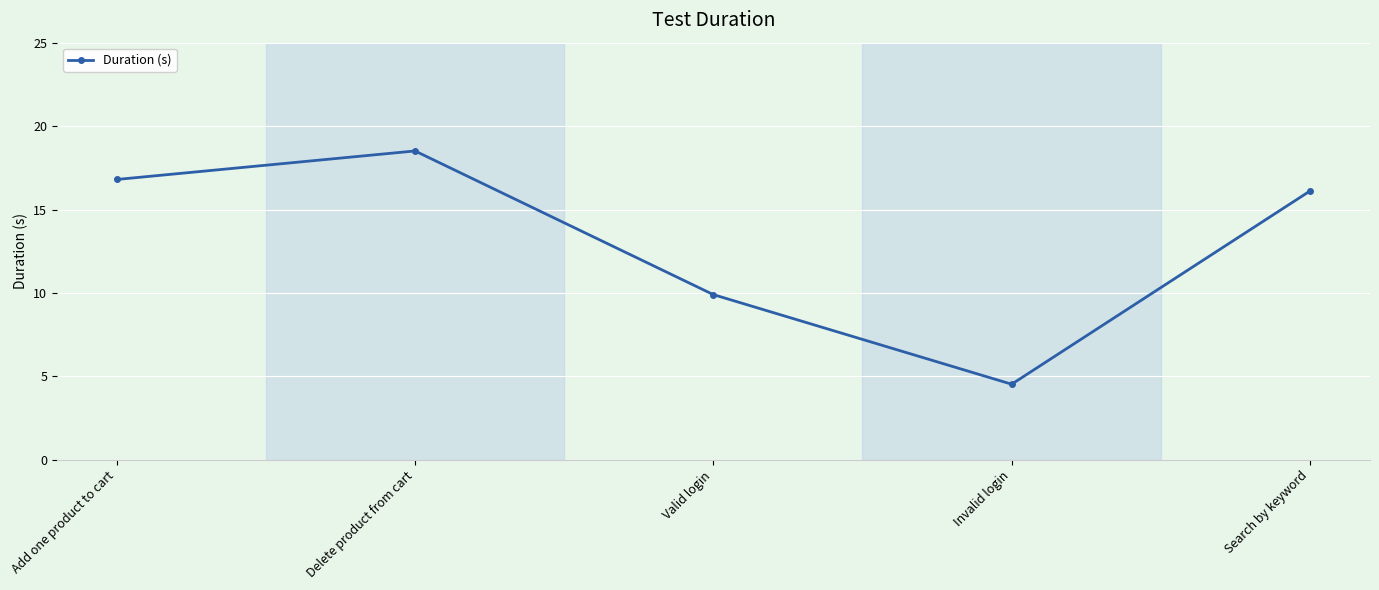

How many lines are shown in the chart?

1